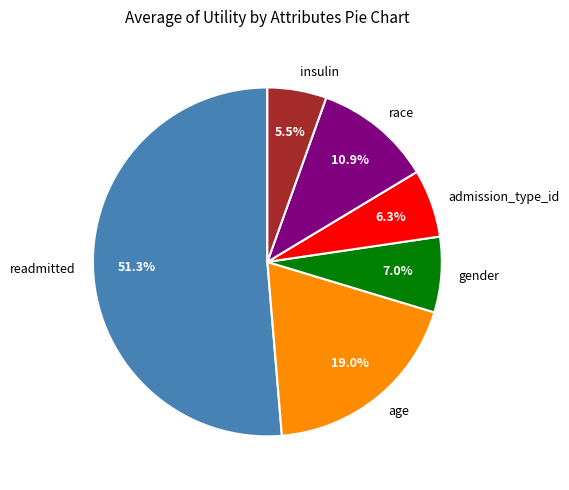

Rank the categories by value from highest to lowest.

readmitted, age, race, gender, admission_type_id, insulin